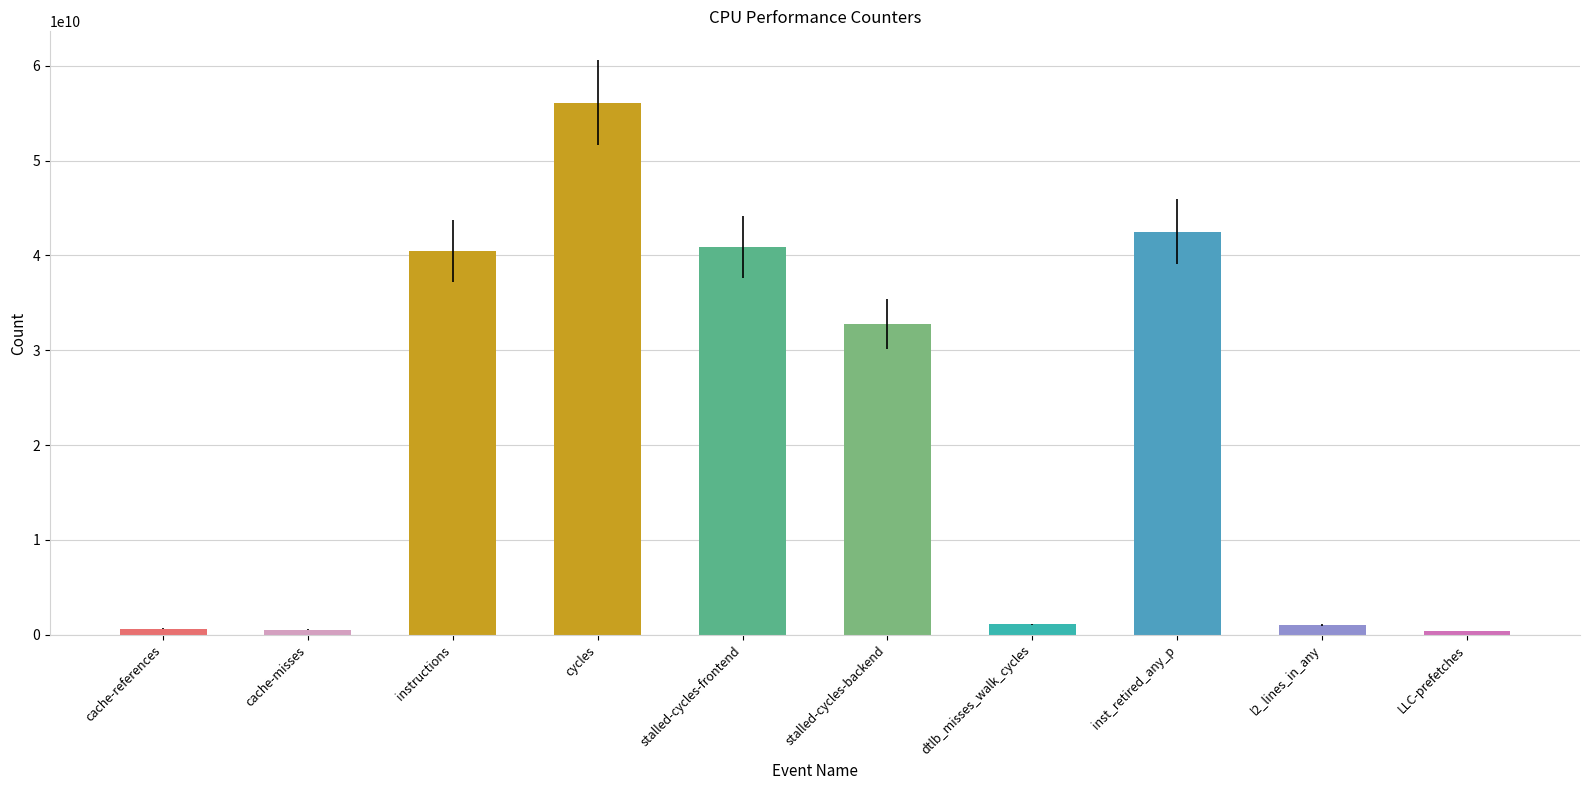

What is the approximate value at cycles, to the nearest 10?

56127856470